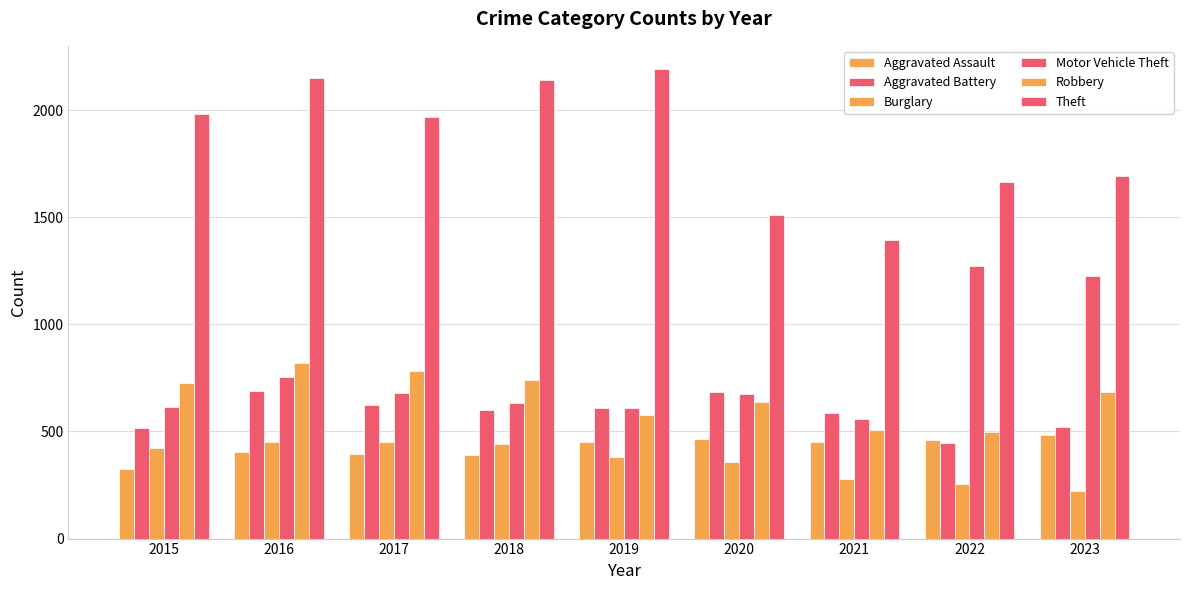

Are the bars horizontal?

No